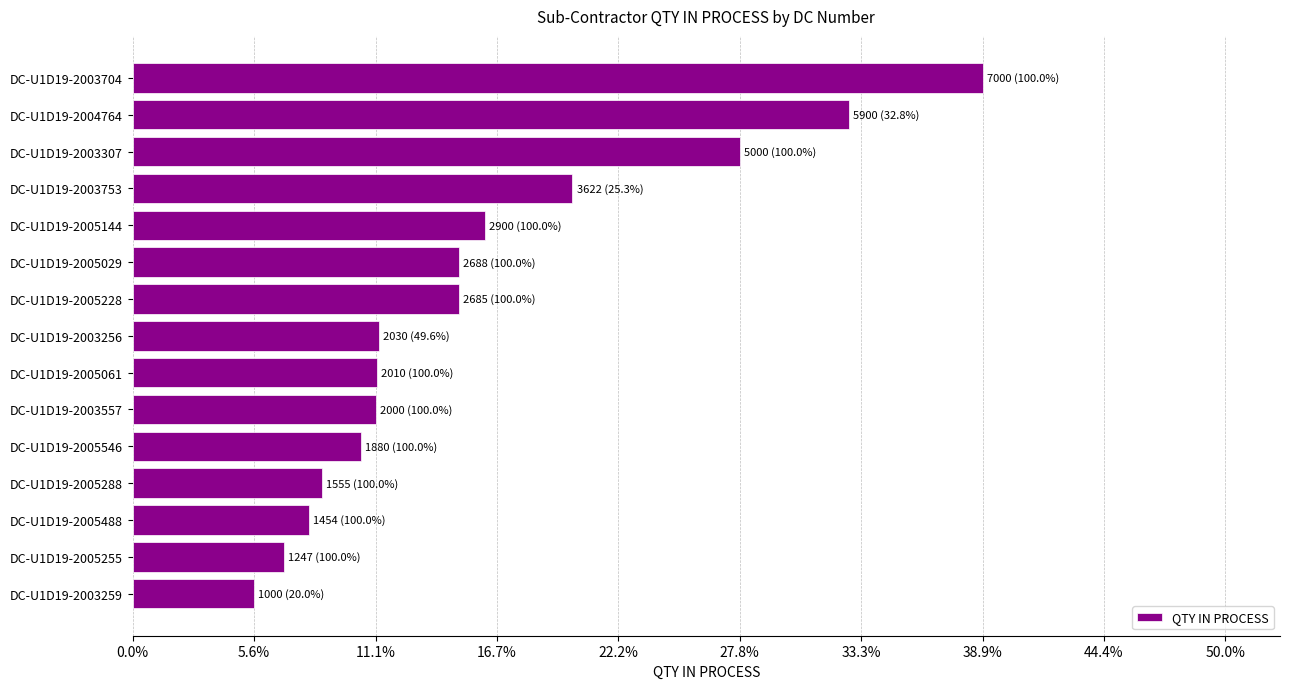

Are the bars horizontal?

Yes